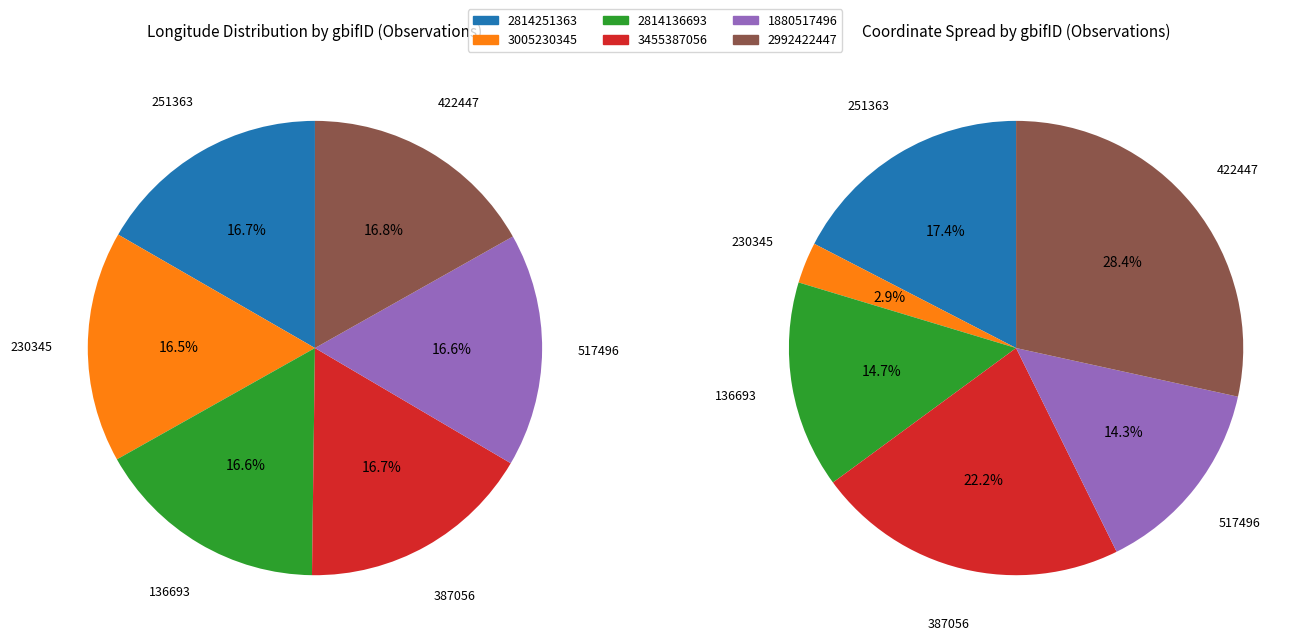

Count the number of slices in the pie.

6